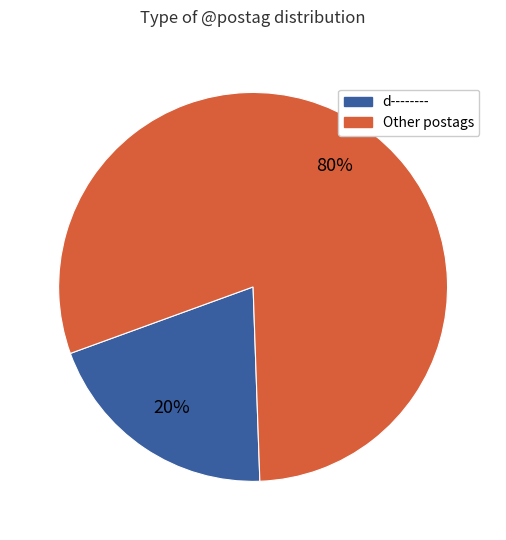

Is there any slice that represents more than half of the pie?

Yes